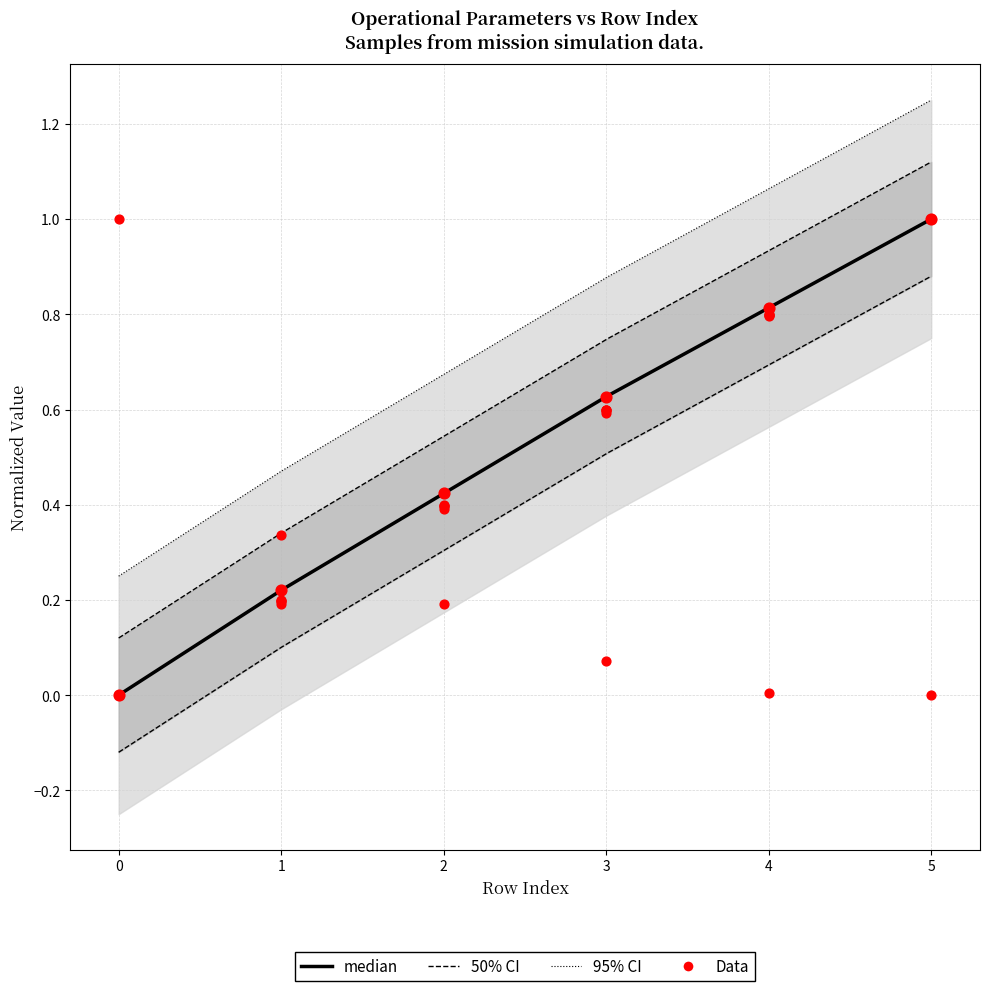

What is the total value across all series at 1?

1.3